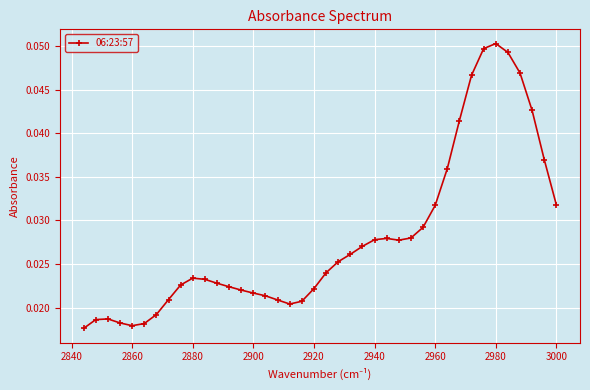

True or false: the data shows 0.1 at 2860.

False